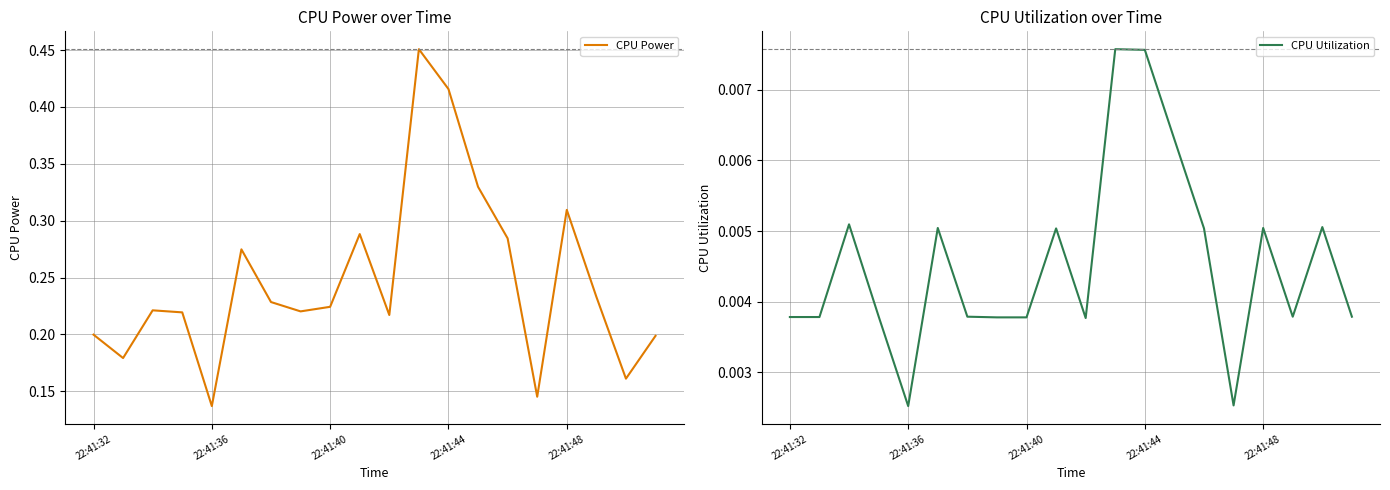

At which label does CPU Power reach its minimum?

22:41:36